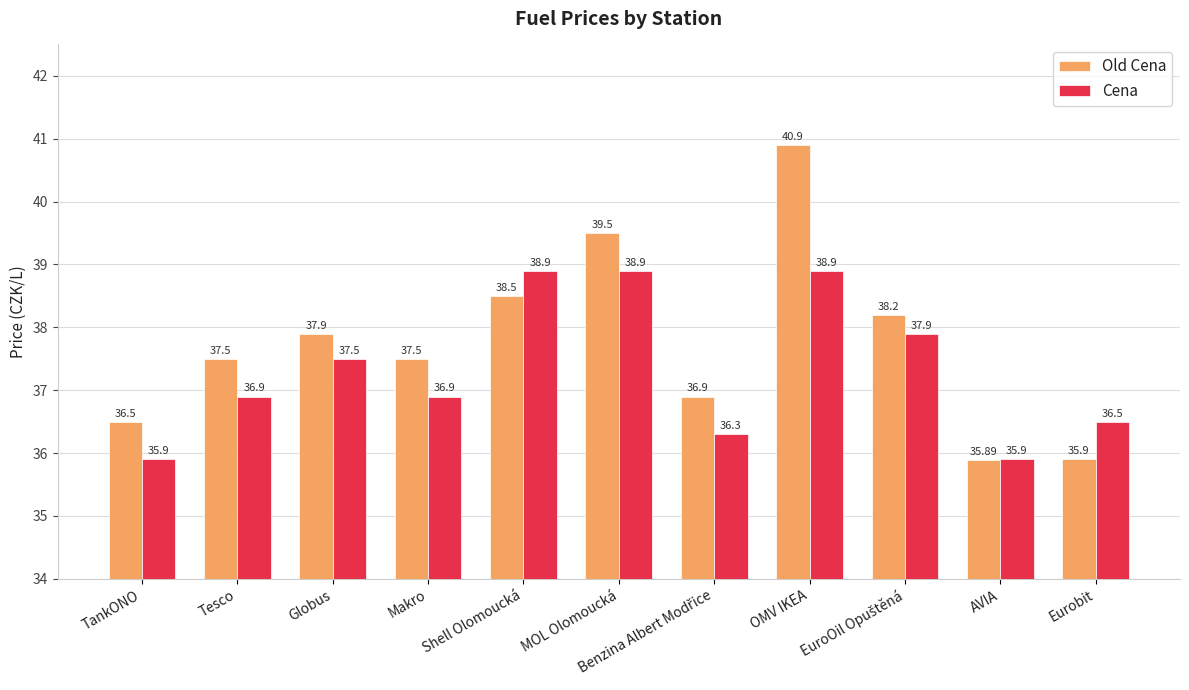

What is the label of the 1st bar from the left?

TankONO